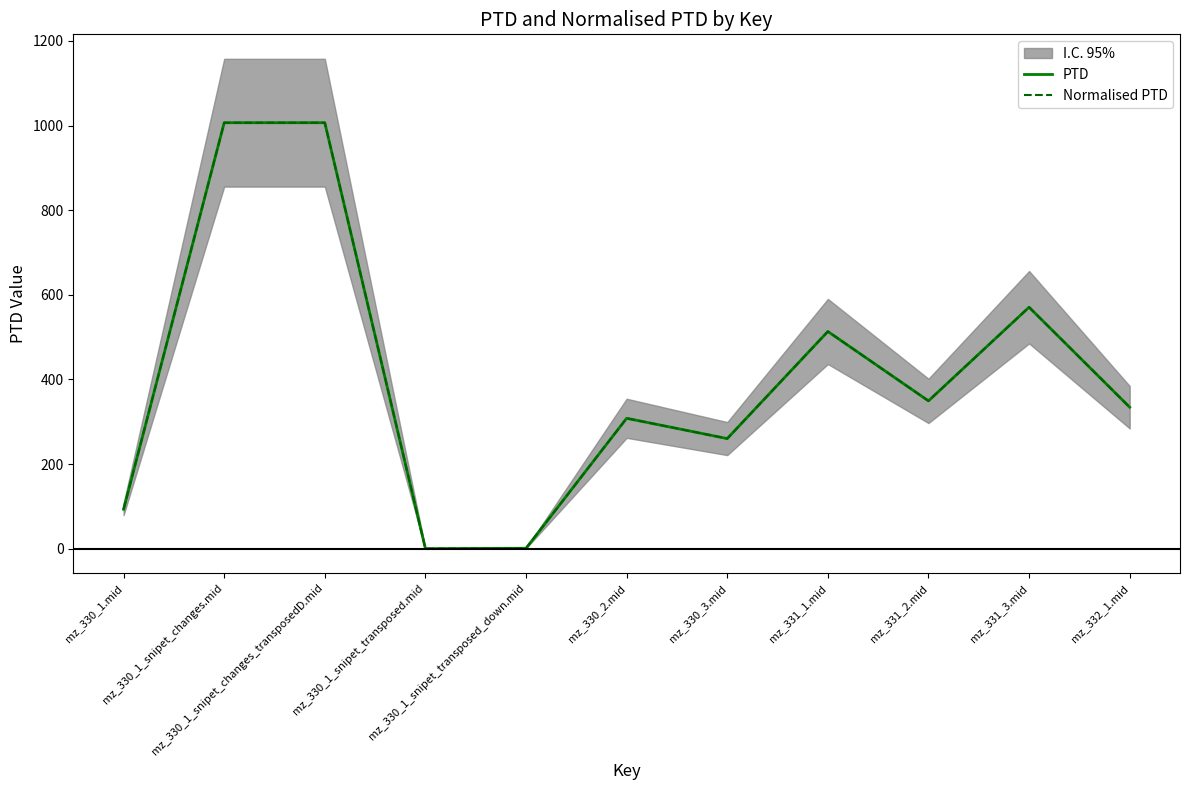

How many lines are shown in the chart?

2